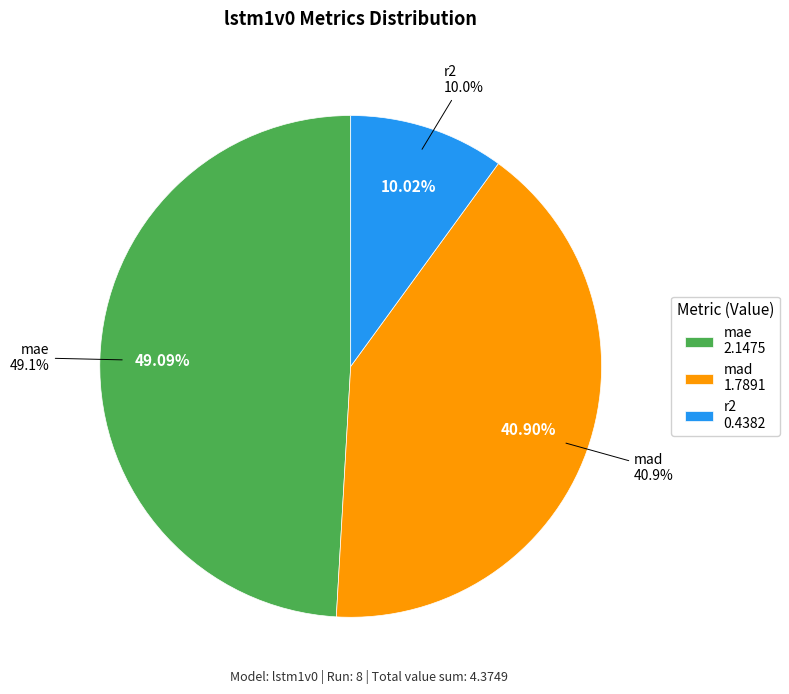

What percentage is the mae slice, to the nearest percent?

49%